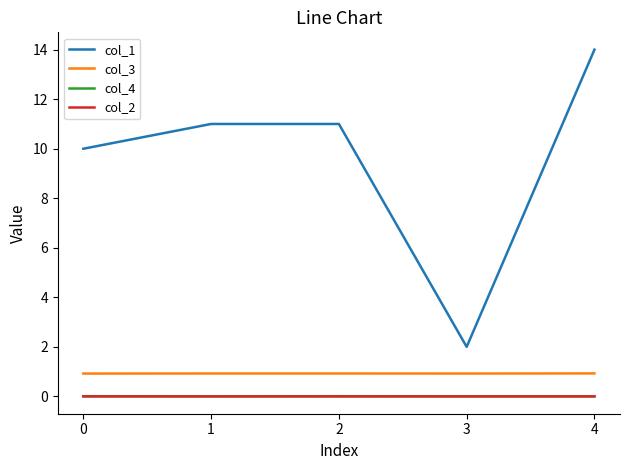

At which label does col_1 reach its minimum?

3